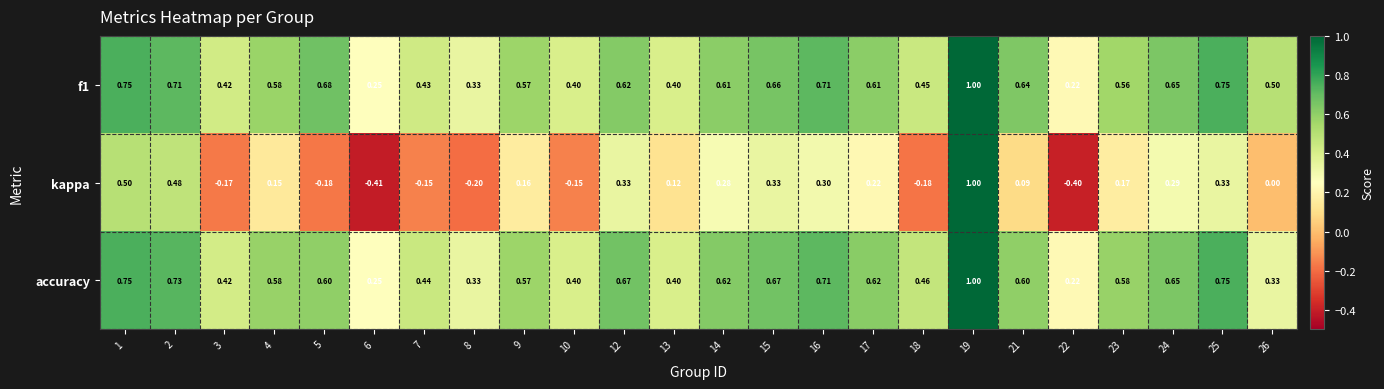

Which series has the largest range (max minus min)?

kappa